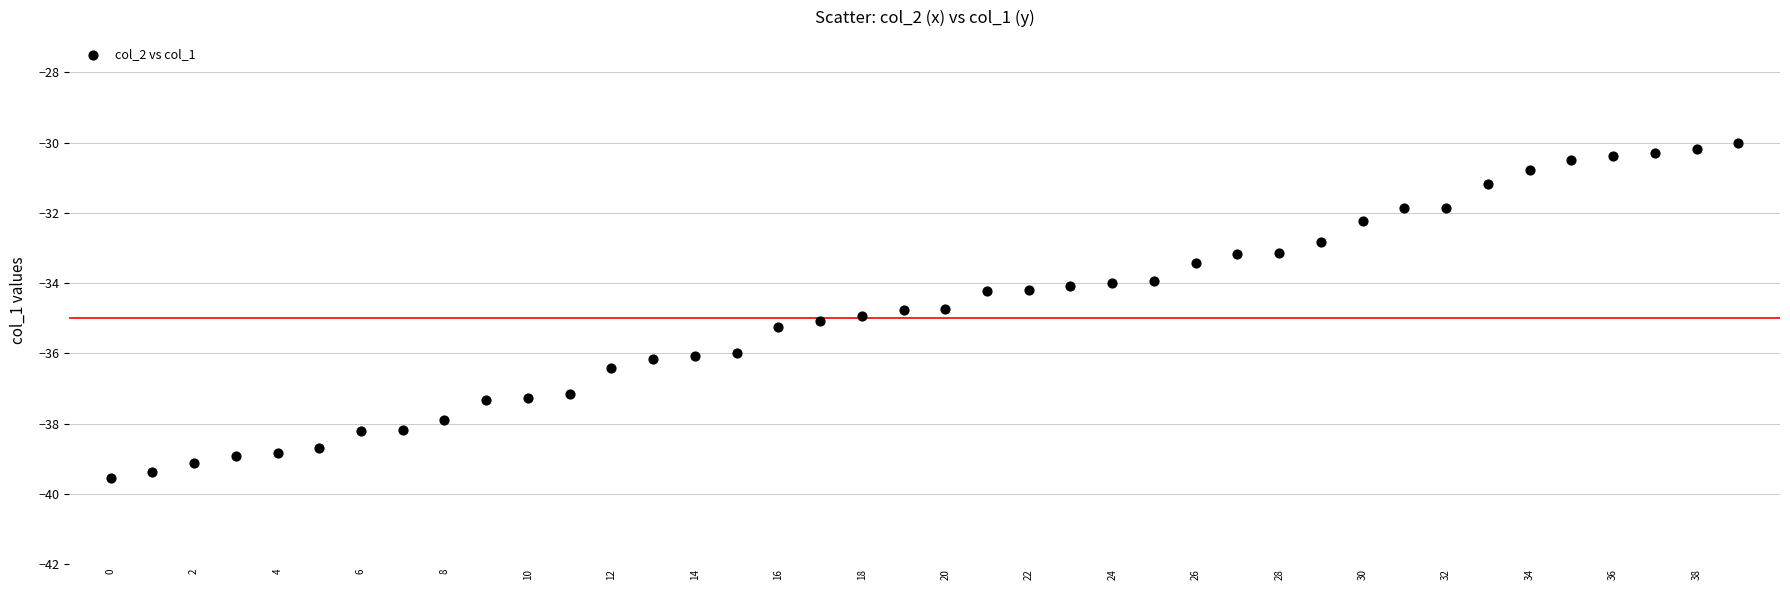

What is the range of Y values (max minus min)?

9.5